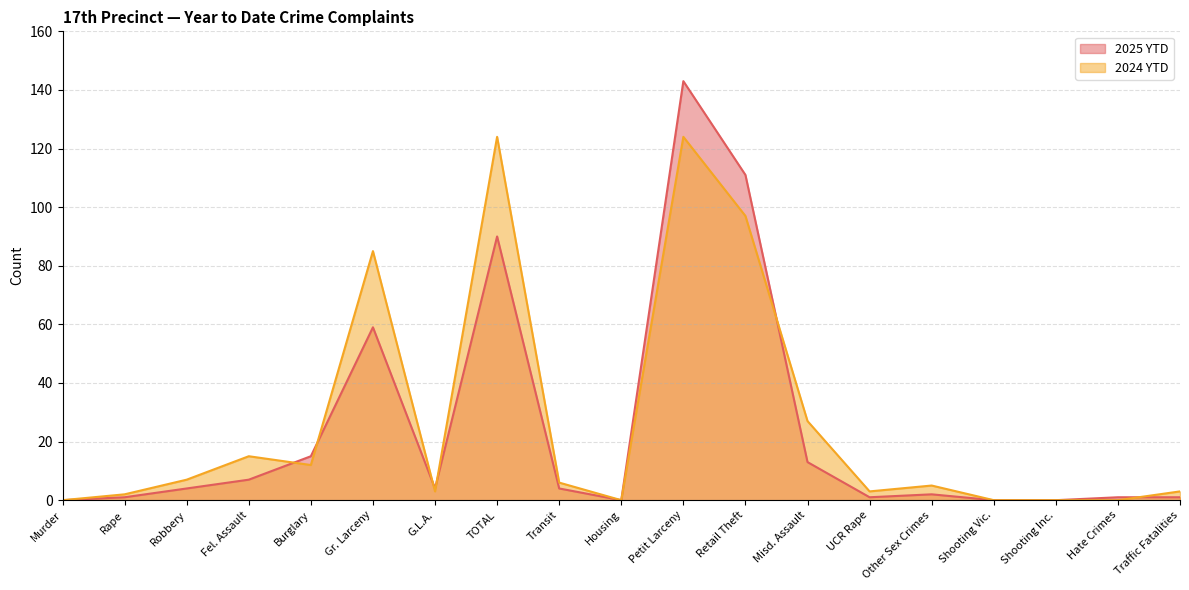

Rank the series at Petit Larceny from highest to lowest value.

2025 YTD, 2024 YTD